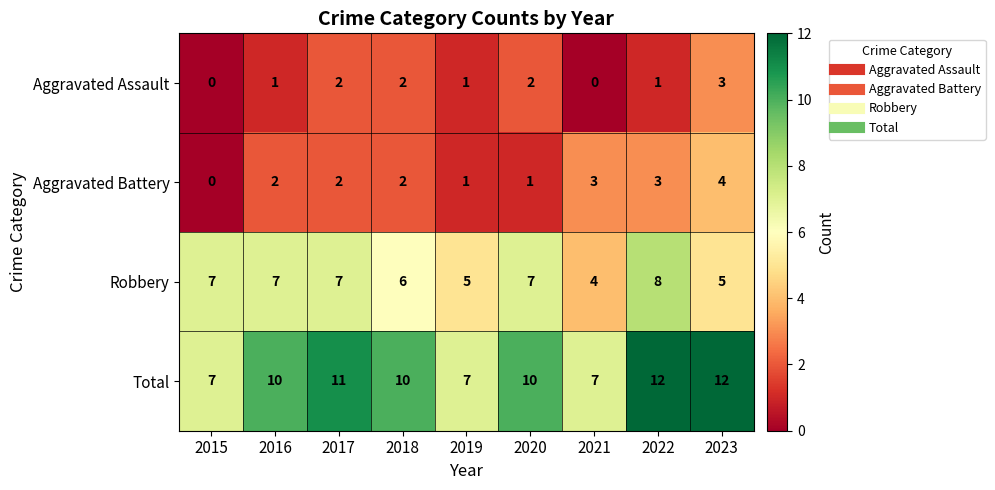

Between 2019 and 2020, which series saw the biggest shift?

Total